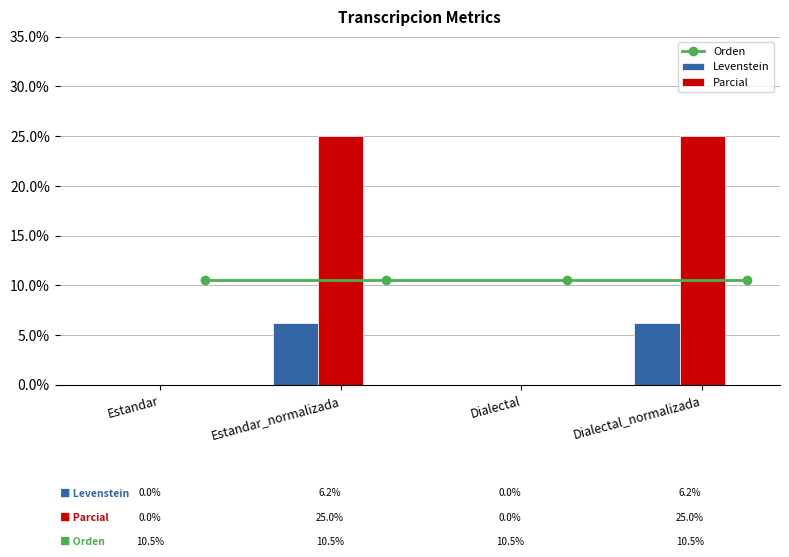

What is the greatest value displayed?

25.0